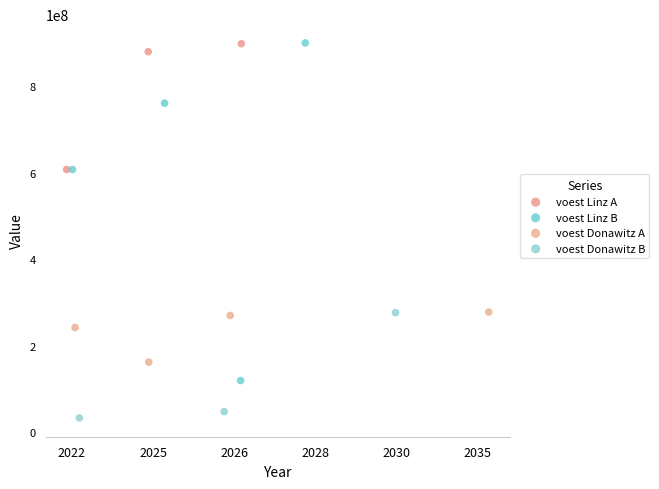

Which series has the widest spread of Y values?

voest Linz B